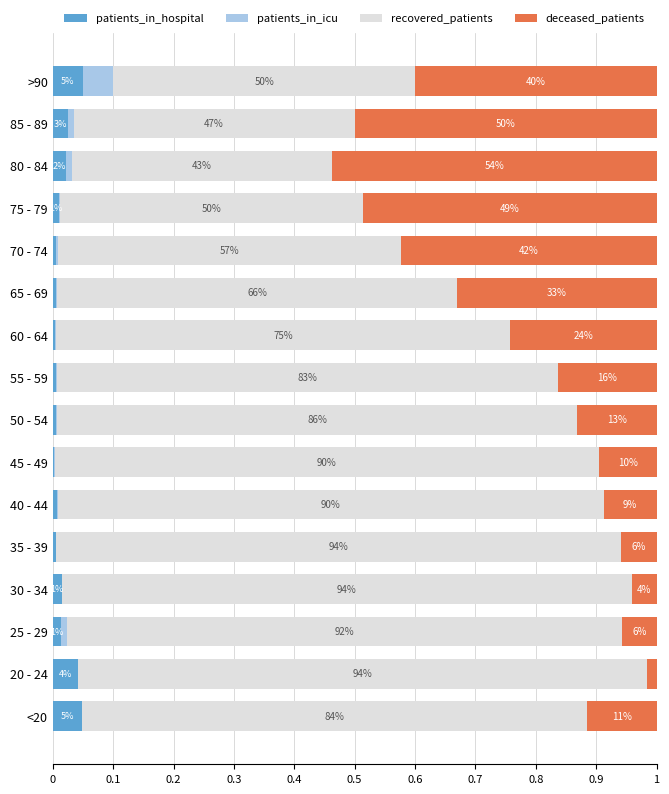

What are all the series names shown in the legend?

patients_in_hospital, patients_in_icu, recovered_patients, deceased_patients